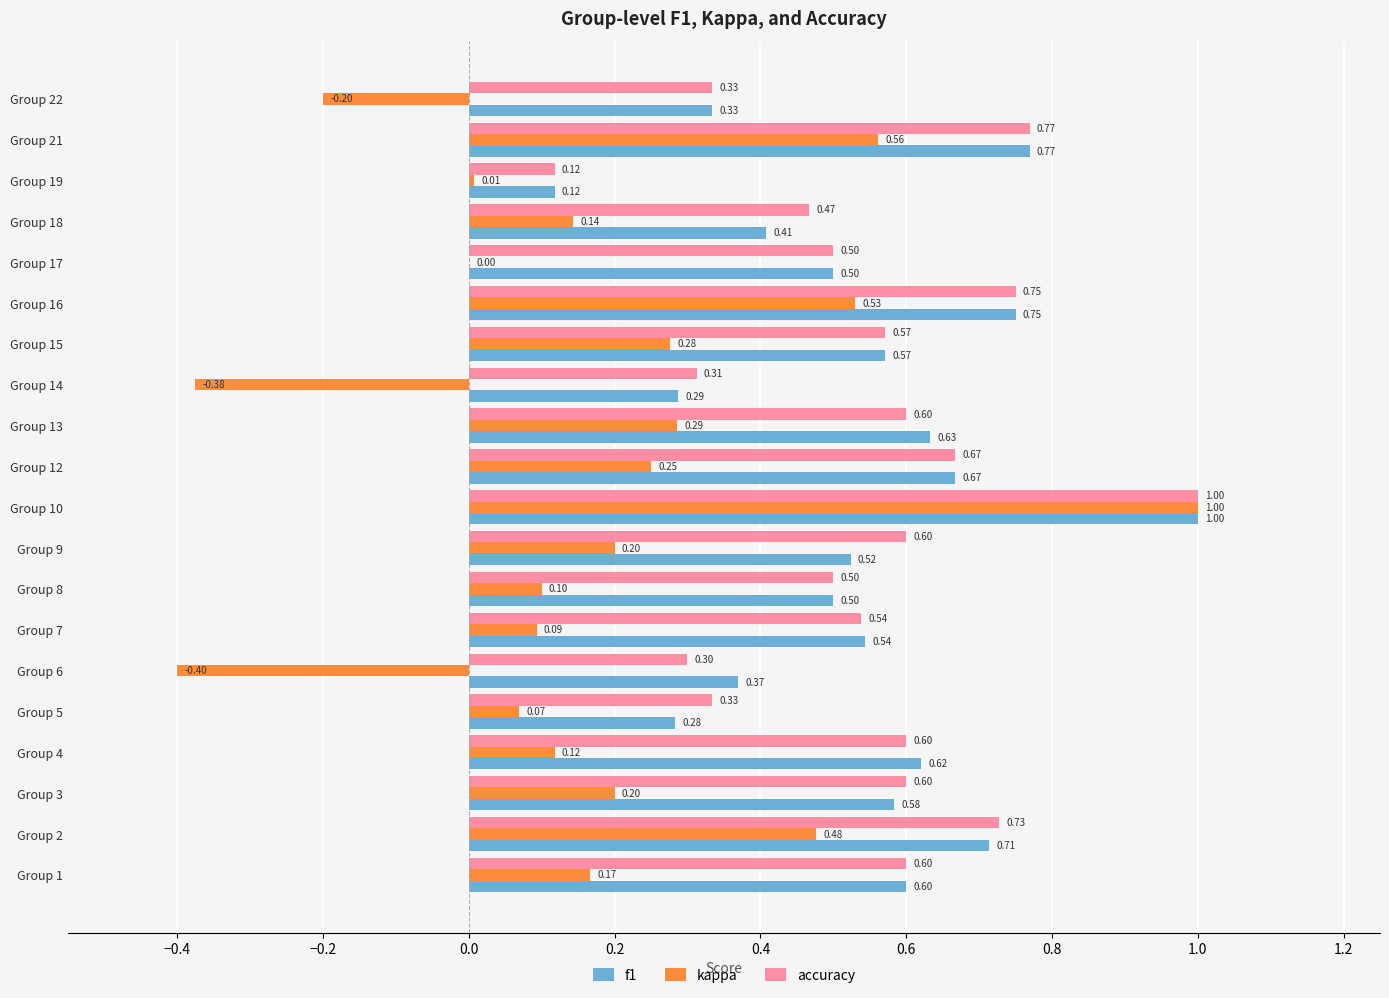

What are all the series names shown in the legend?

f1, kappa, accuracy